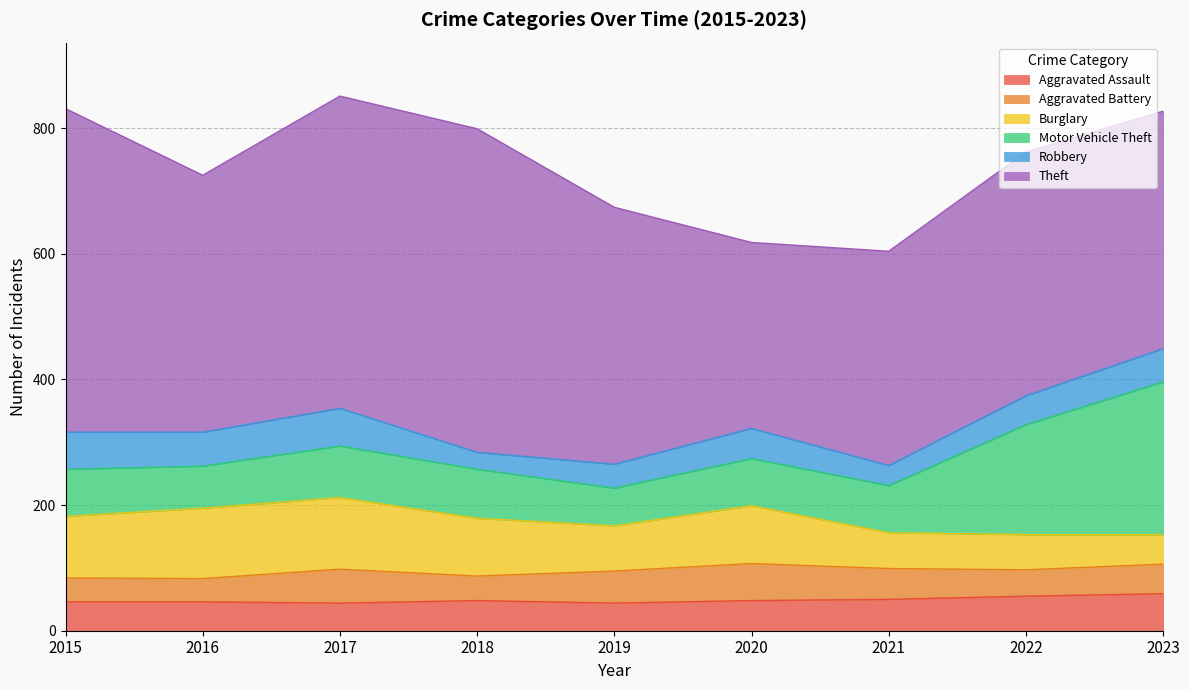

How many lines are shown in the chart?

6